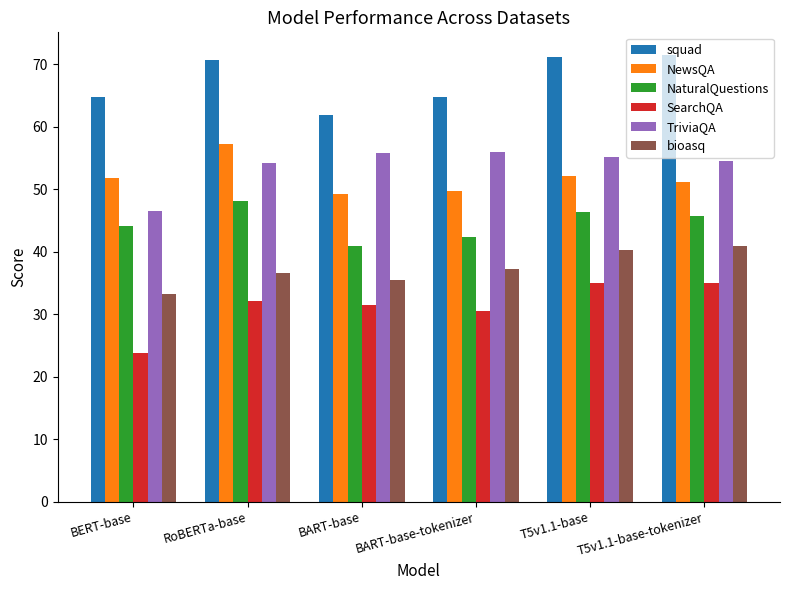

Is it true that bioasq equals 23.9 at T5v1.1-base-tokenizer?

False